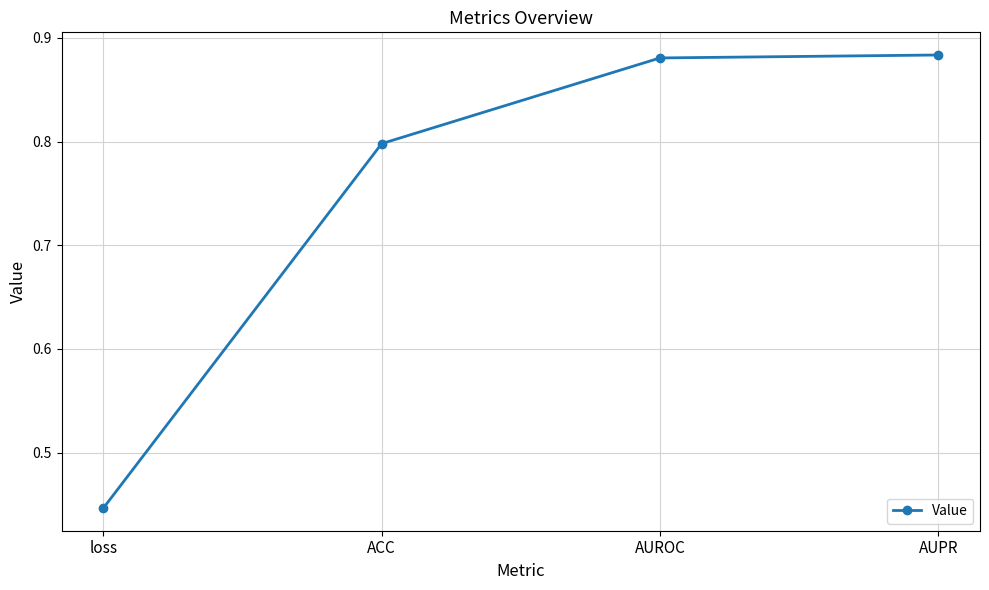

True or false: there are more than 2 points higher than both neighbors.

False